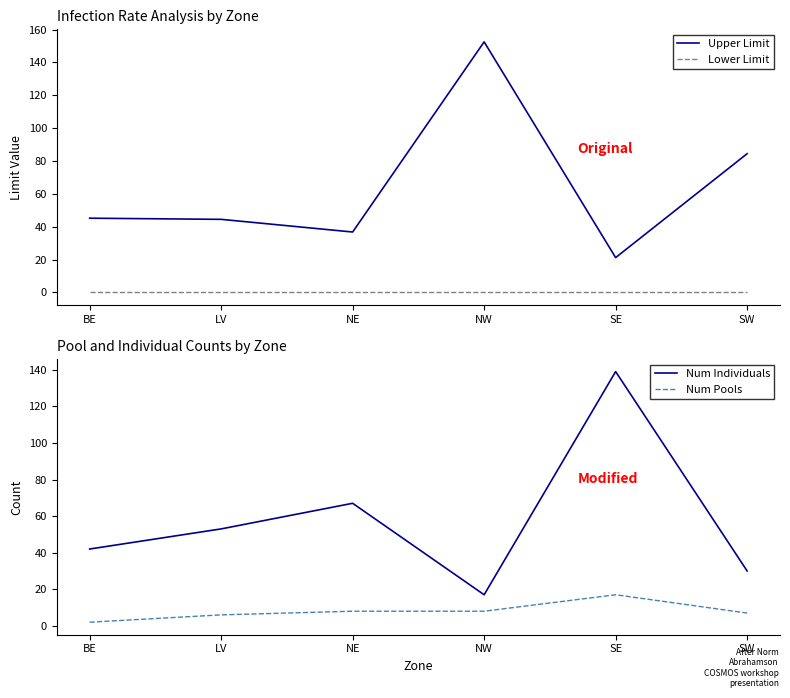

Rank the categories by Lower Limit value from highest to lowest.

BE, LV, NE, NW, SE, SW